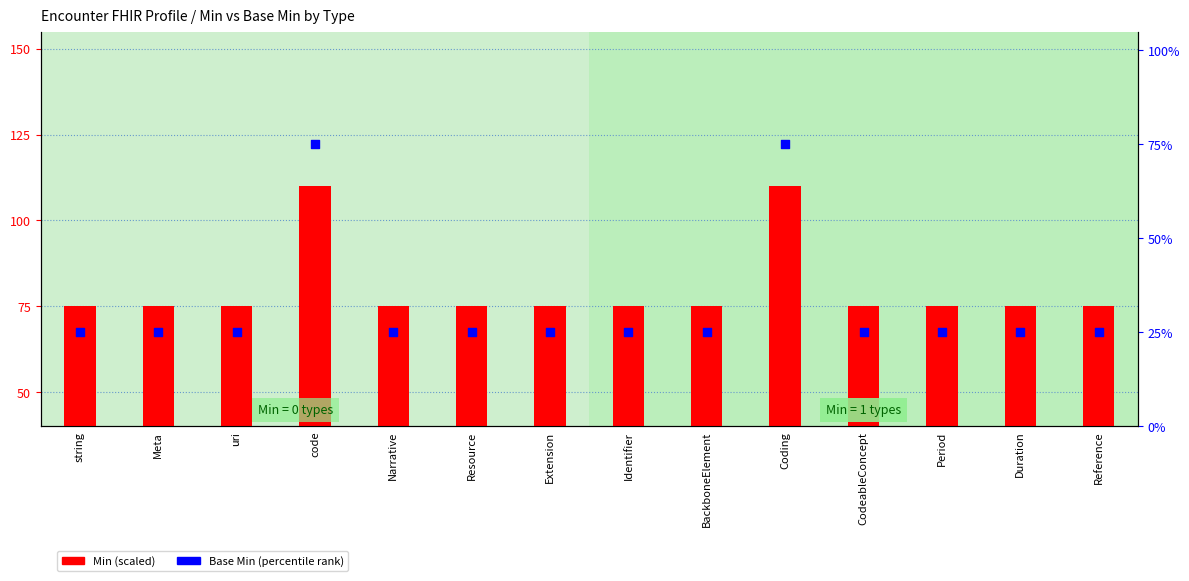

Which series has the largest total across all categories?

Min (scaled)